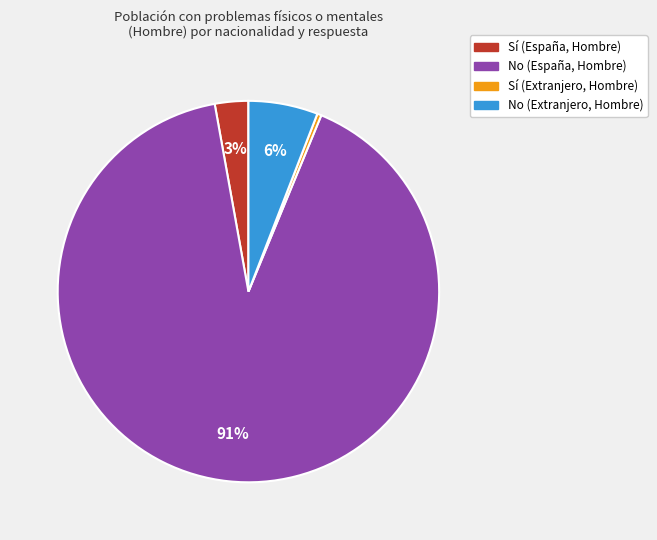

Combined, do No (España, Hombre) and Sí (España, Hombre) account for over 50%?

Yes